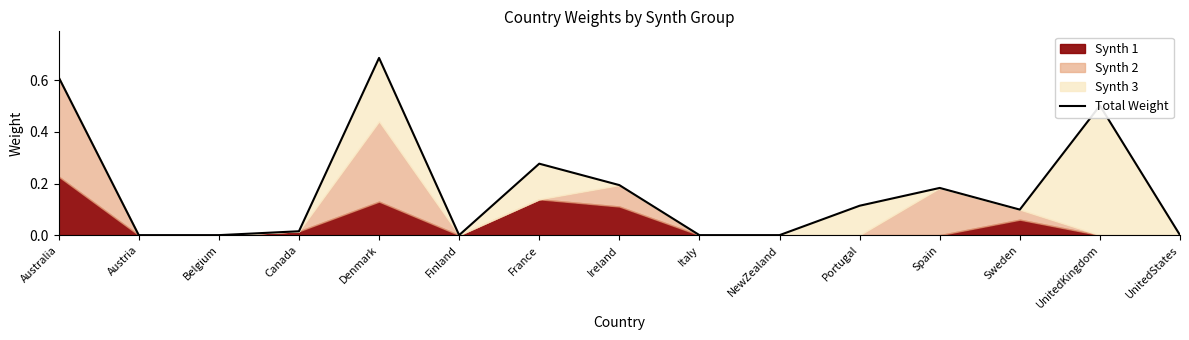

List the labels in order of value, largest first.

Denmark, Australia, UnitedKingdom, France, Ireland, Spain, Portugal, Sweden, Canada, Austria, Belgium, Finland, Italy, NewZealand, UnitedStates